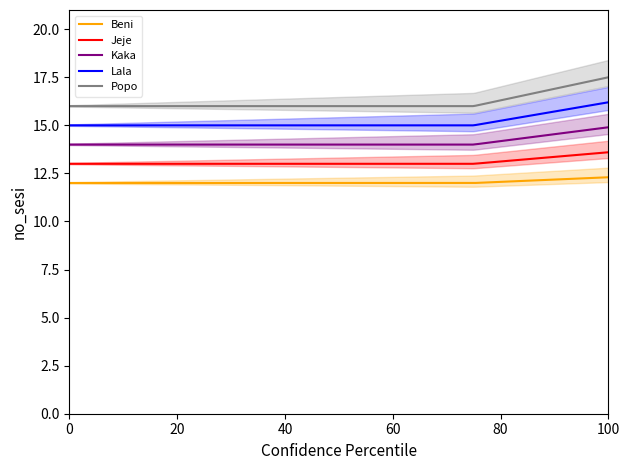

What are all the series names shown in the legend?

Beni, Jeje, Kaka, Lala, Popo